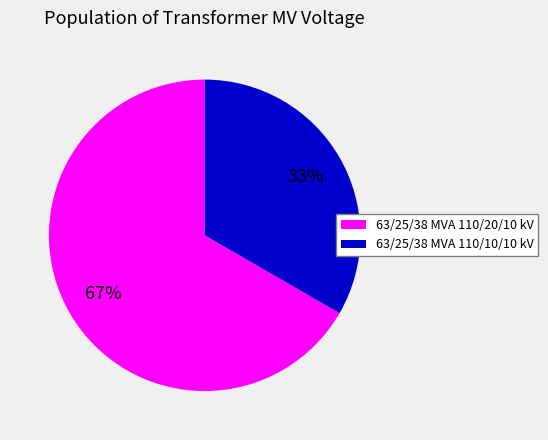

How many slices are in this pie chart?

2